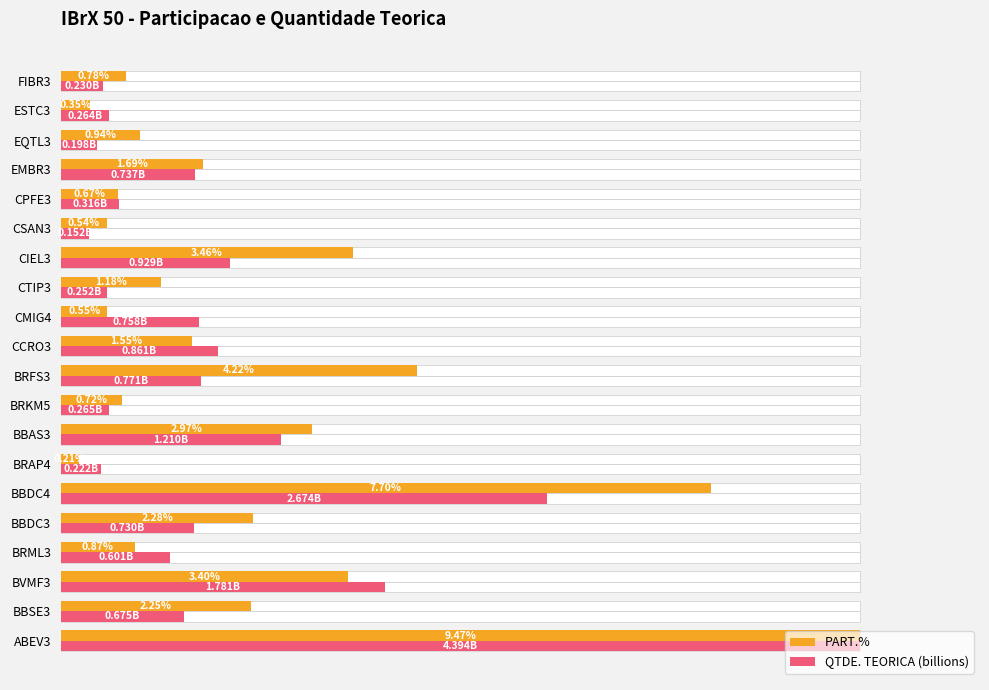

How many bars are there in total?

40